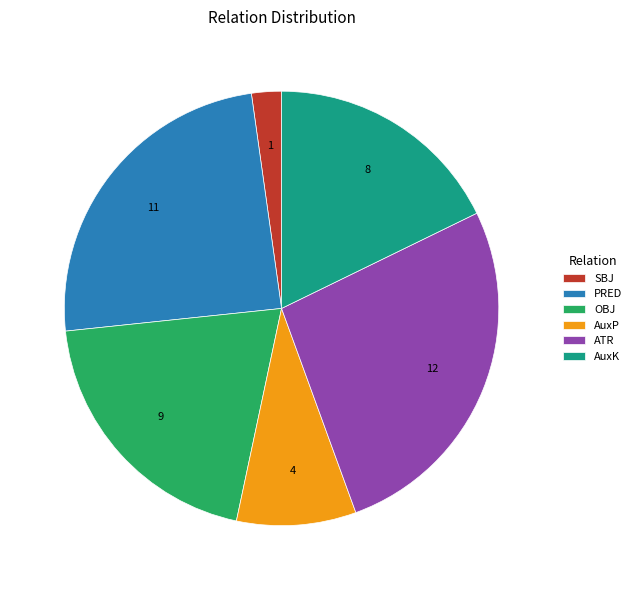

How many segments does this pie chart have?

6